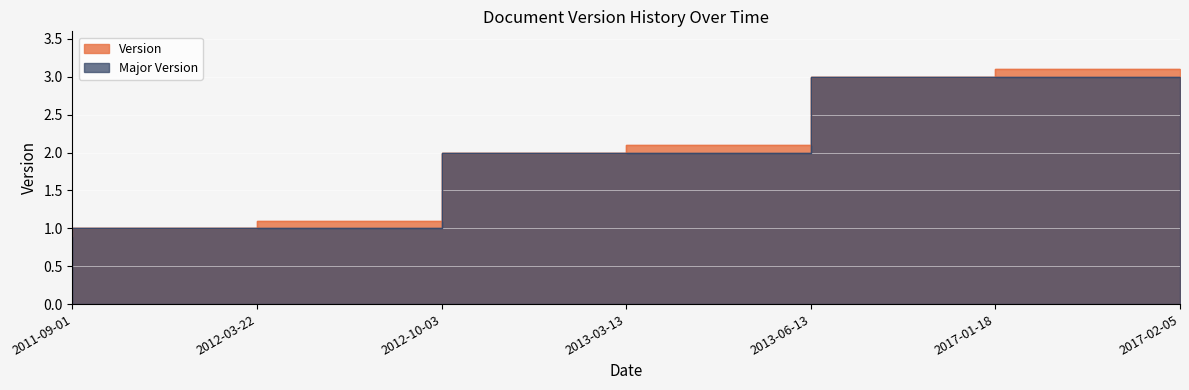

True or false: the data has more than 1 interior local peaks.

False